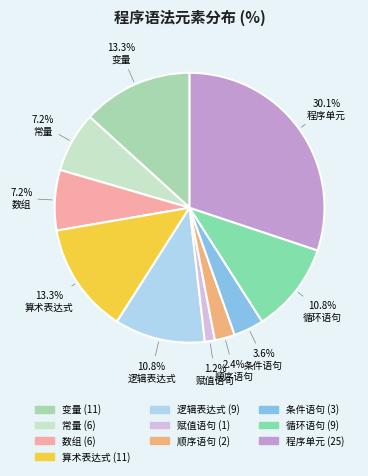

To the nearest percent, what is the difference between the 变量 and 常量 slice percentages?

6%